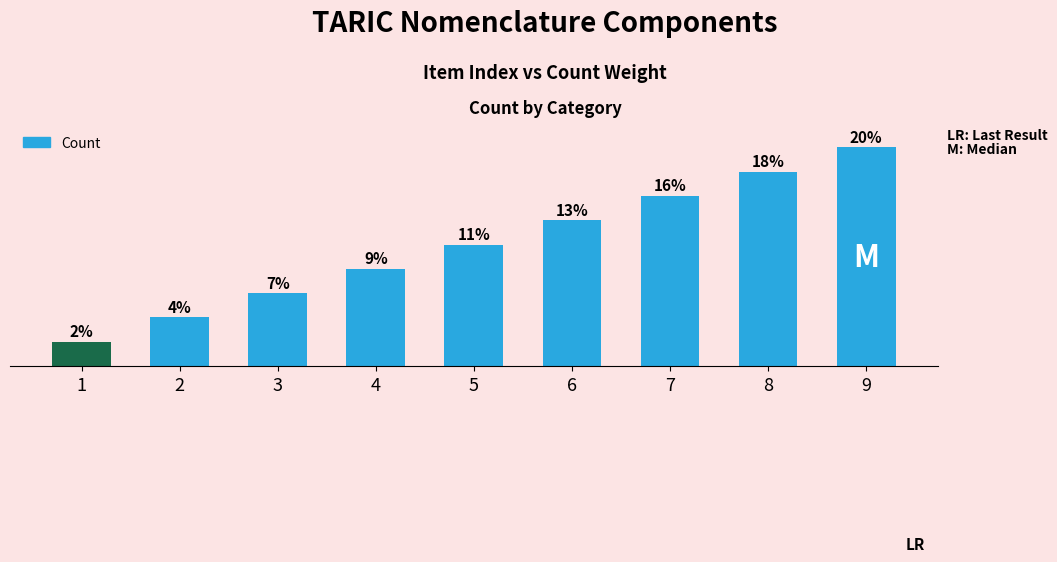

Between 8 and 6, which is larger?

8